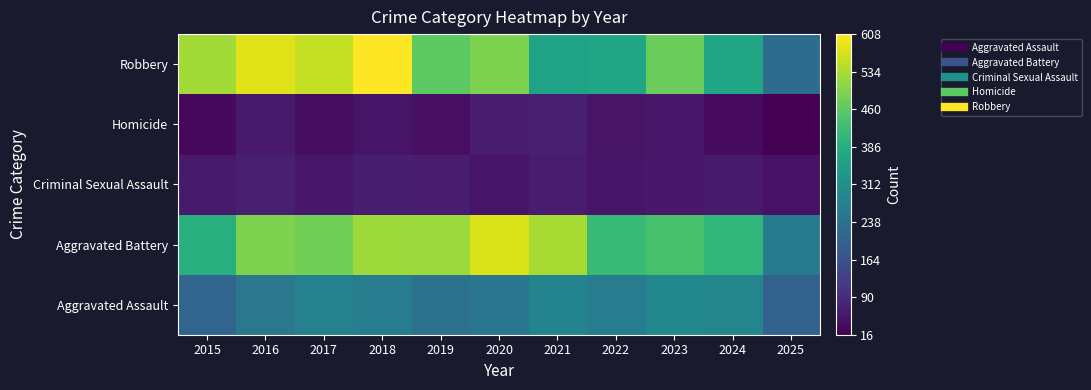

Count the number of data series in this chart.

5